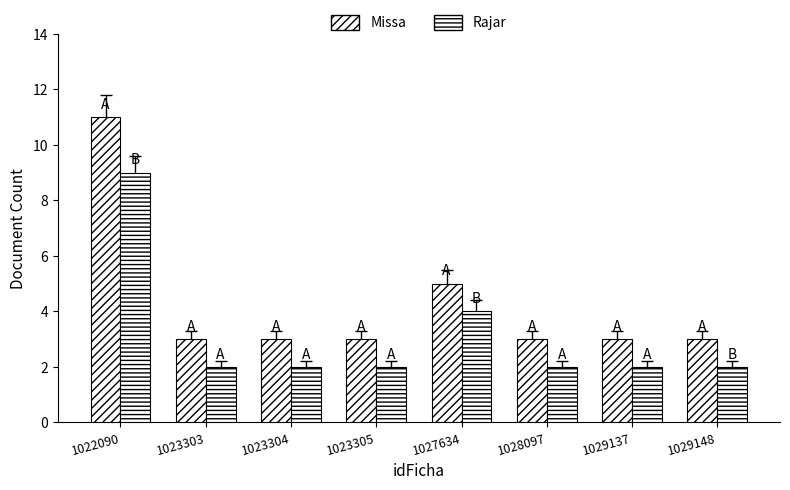

How many categories are shown in the chart?

8